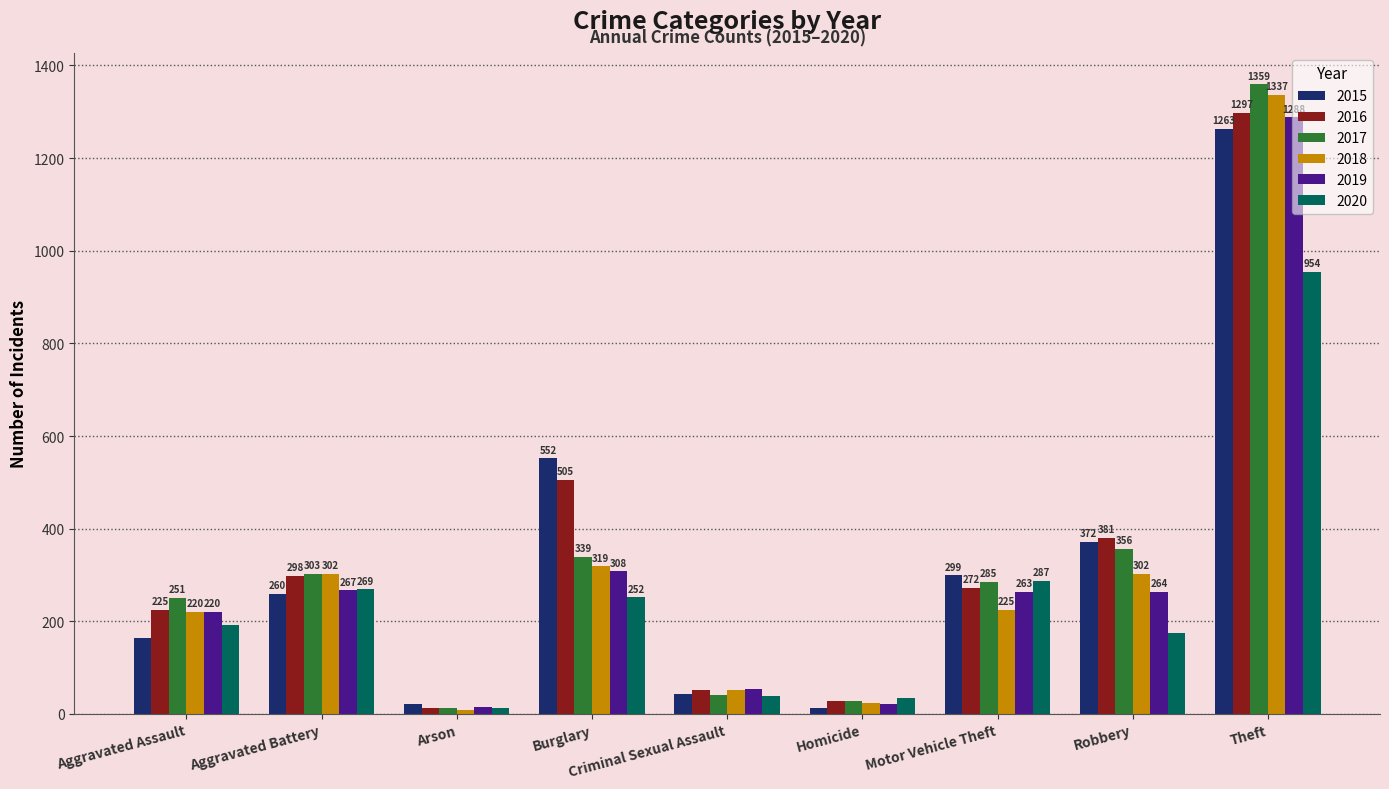

Reading left to right, transcribe all the data shown in this chart.

2015: 164	260	22	552	43	13	299	372	1263
2016: 225	298	14	505	51	28	272	381	1297
2017: 251	303	12	339	41	27	285	356	1359
2018: 220	302	8	319	51	23	225	302	1337
2019: 220	267	16	308	54	21	263	264	1288
2020: 192	269	12	252	38	34	287	174	954